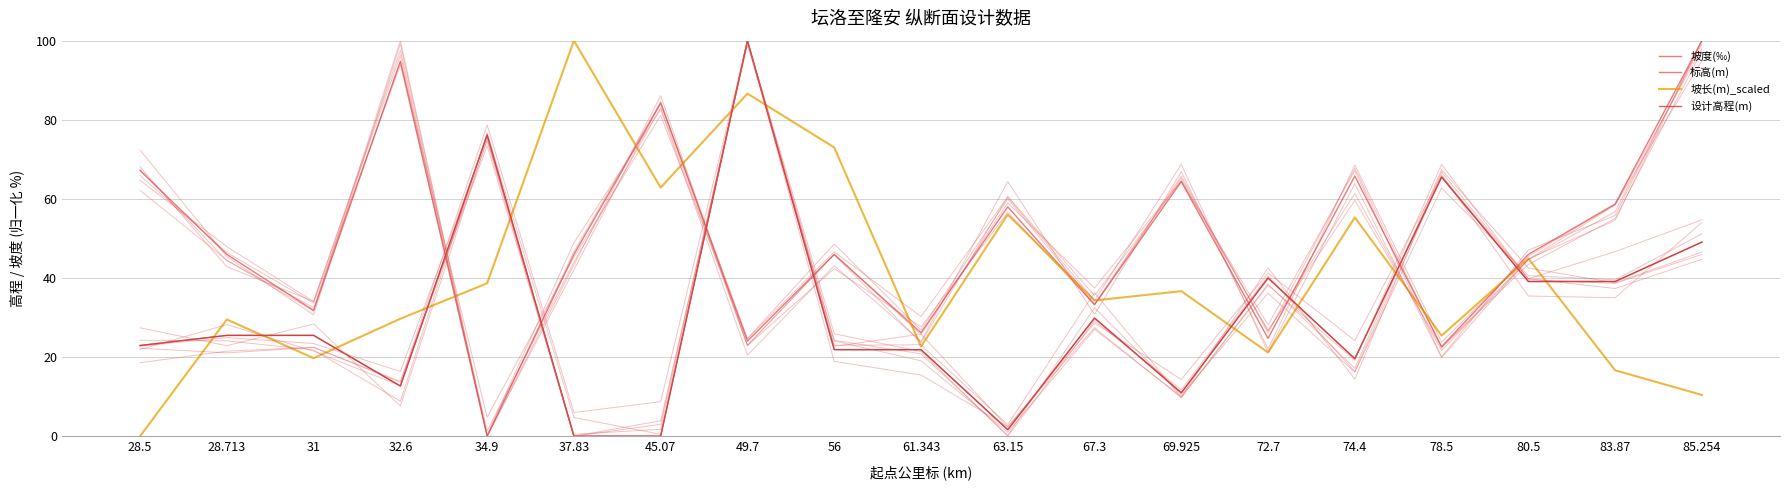

What position from the left is 85.254?

19